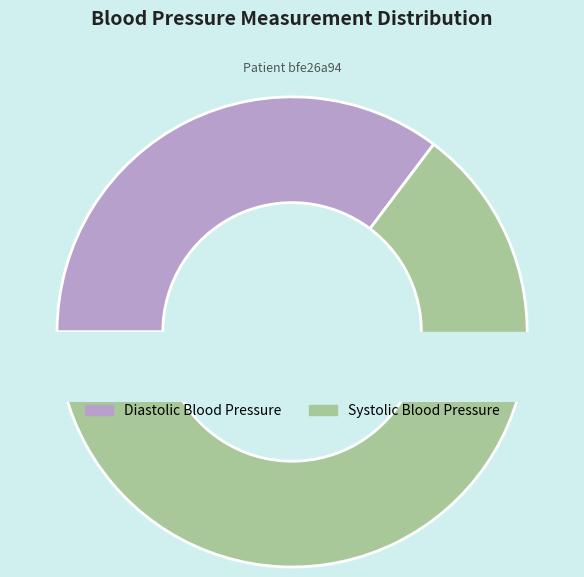

Is it true that 2022 is 1% of the pie?

False